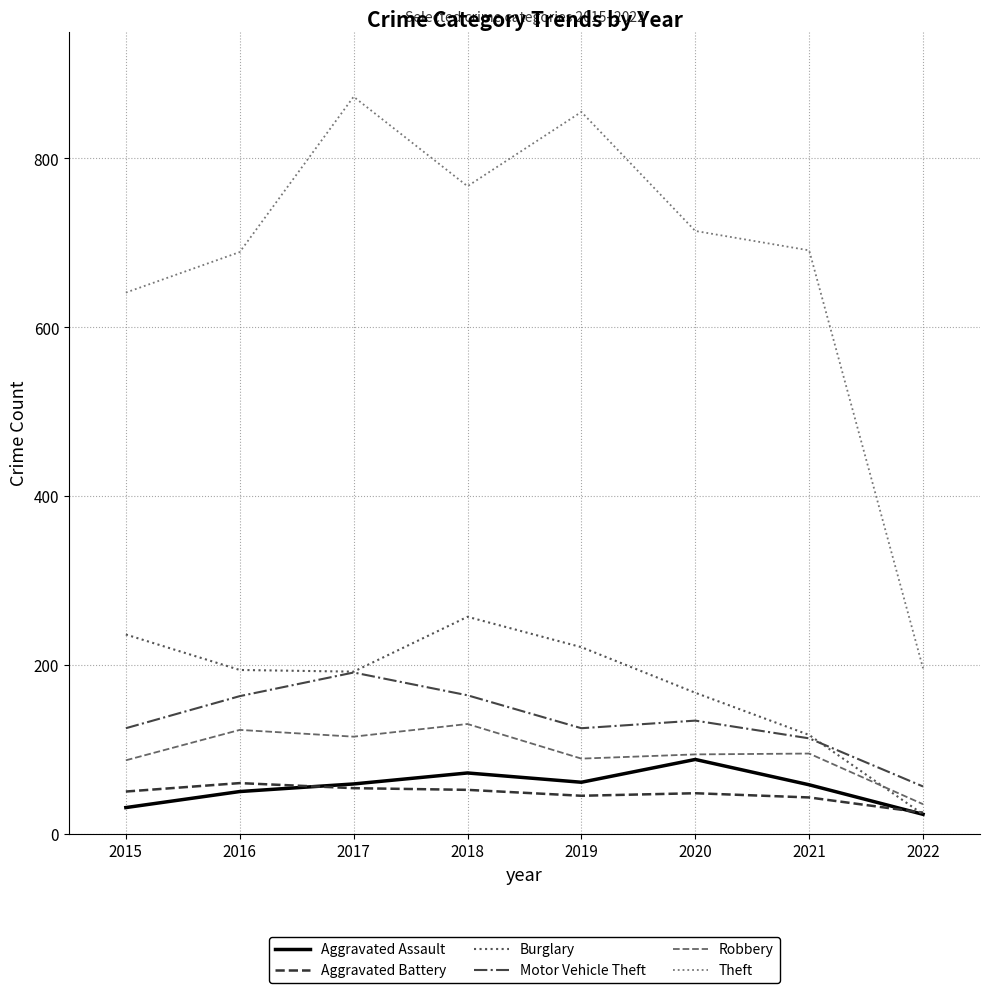

The Robbery series shows 64 at 2021. True or false?

False